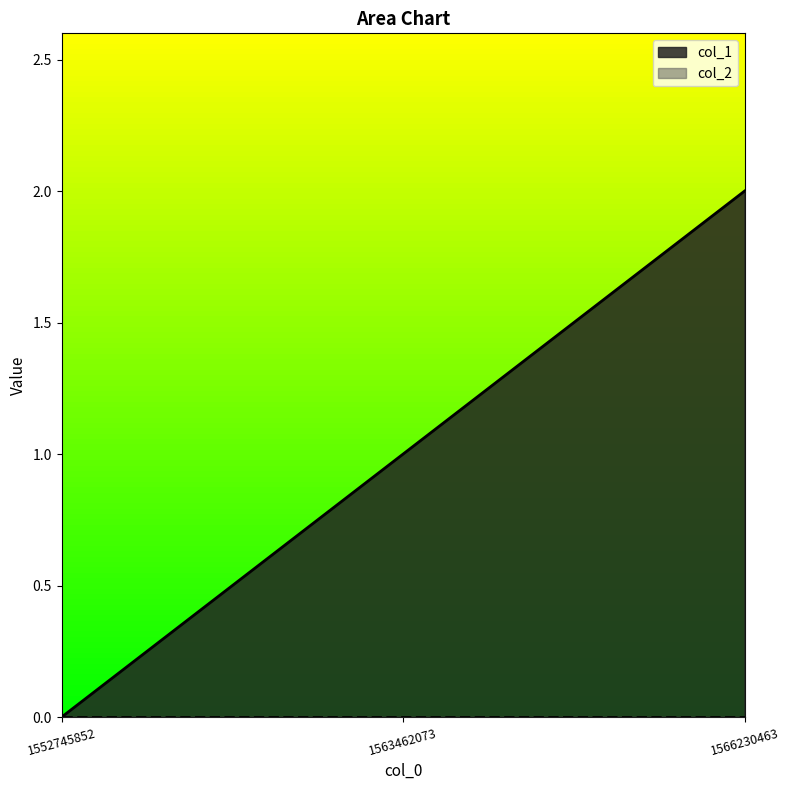

How many values are between 0 and 2?

3